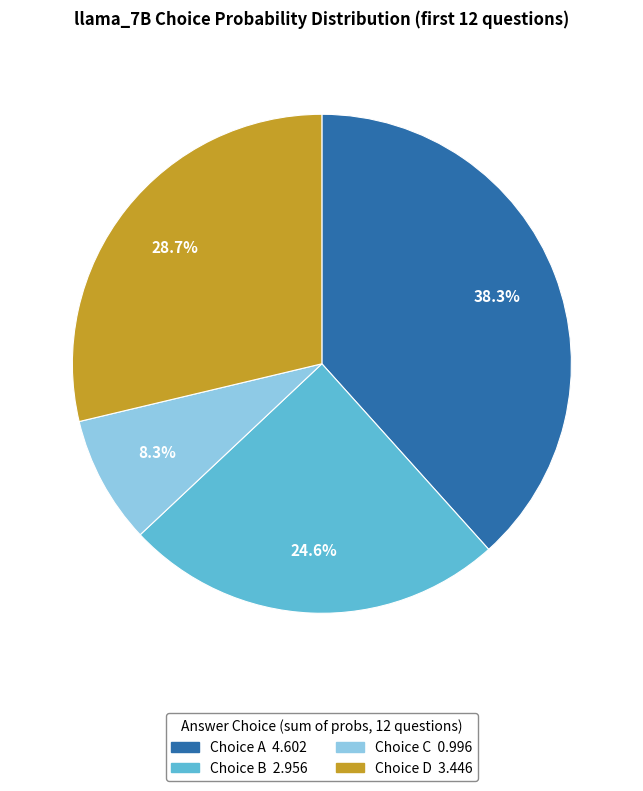

Does any single category account for the majority?

No